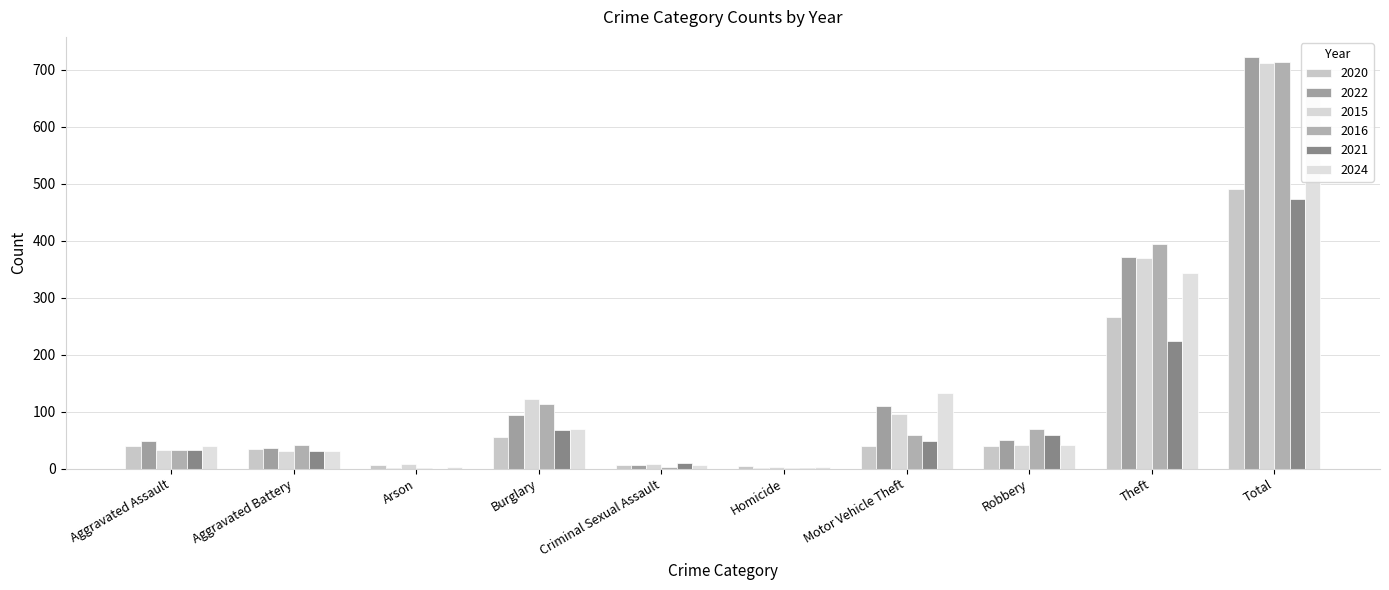

What are all the series names shown in the legend?

2020, 2022, 2015, 2016, 2021, 2024